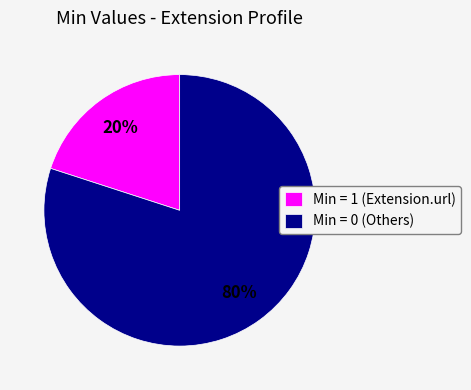

Which slice is the smallest?

Min = 1 (Extension.url)